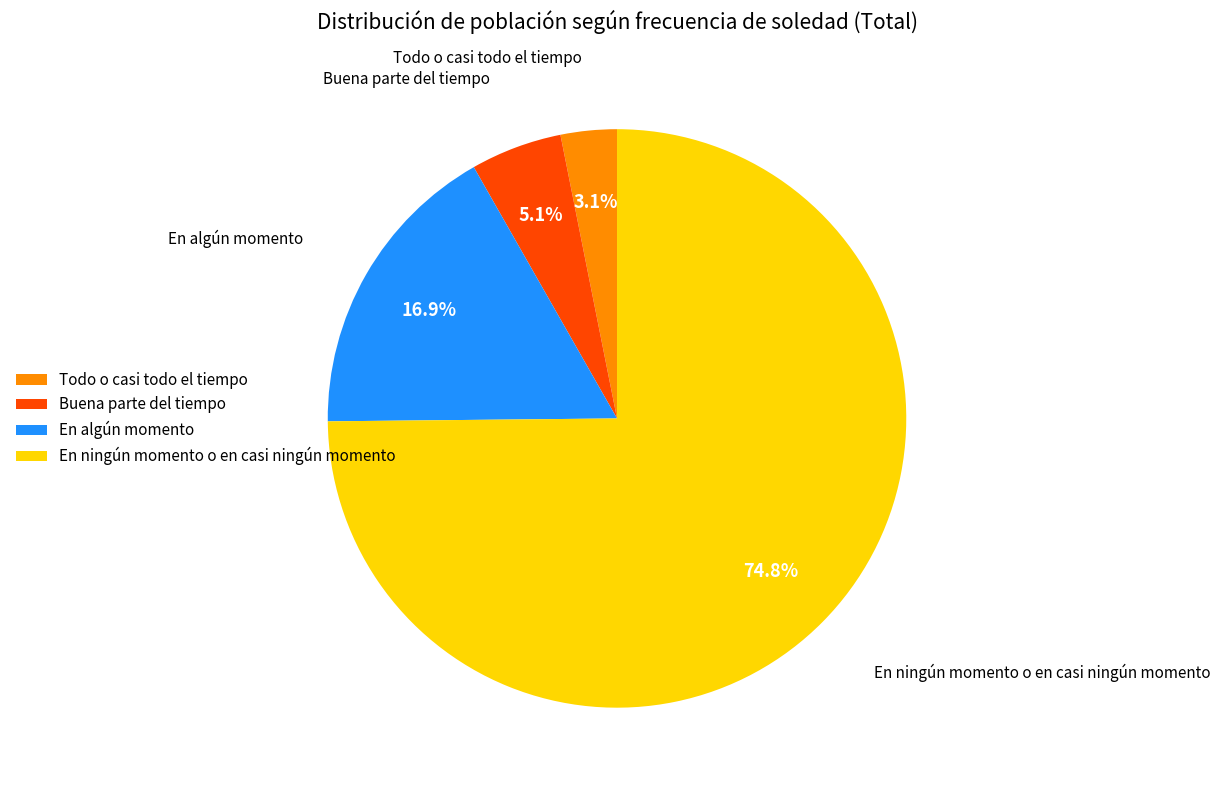

To the nearest percent, what is the combined percentage of Todo o casi todo el tiempo and Buena parte del tiempo?

8%